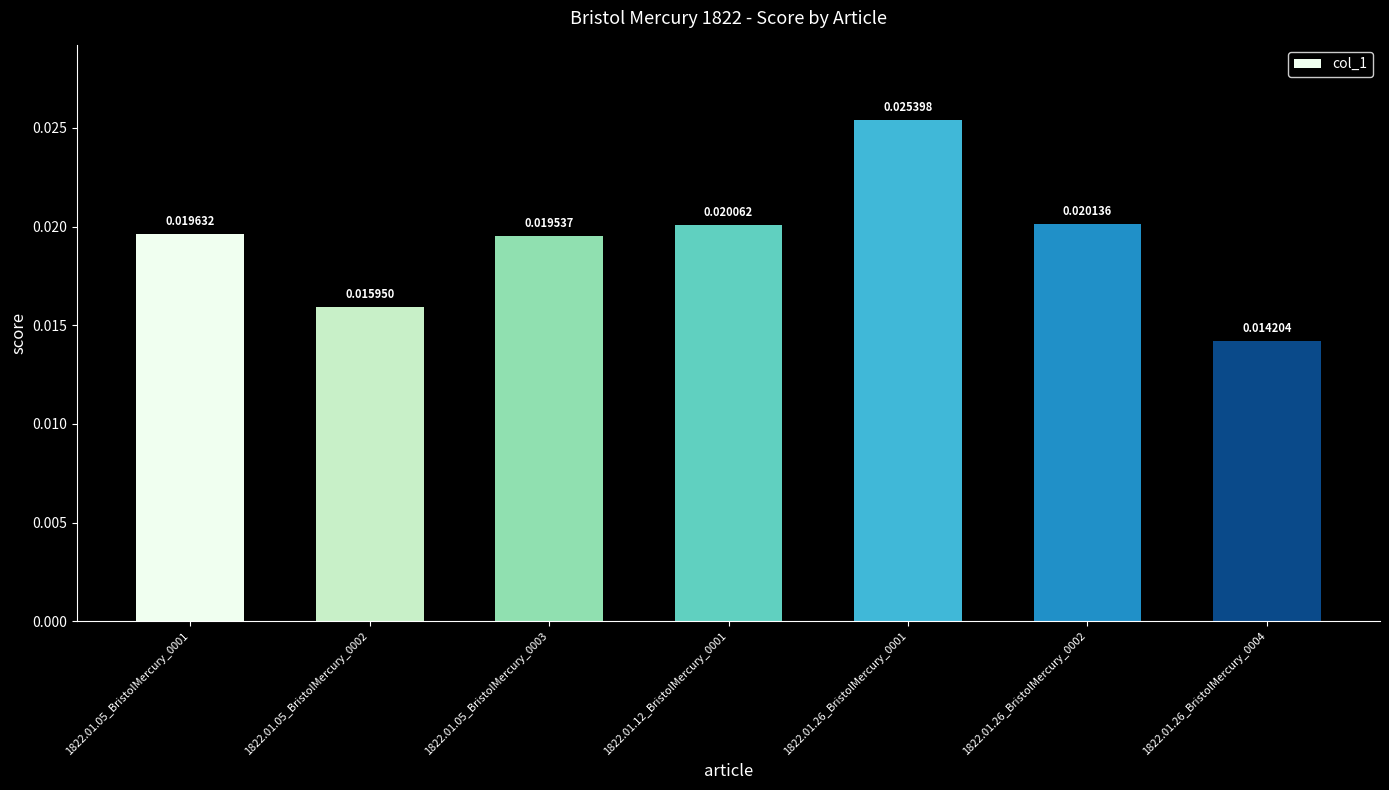

Does the chart contain any negative values?

No